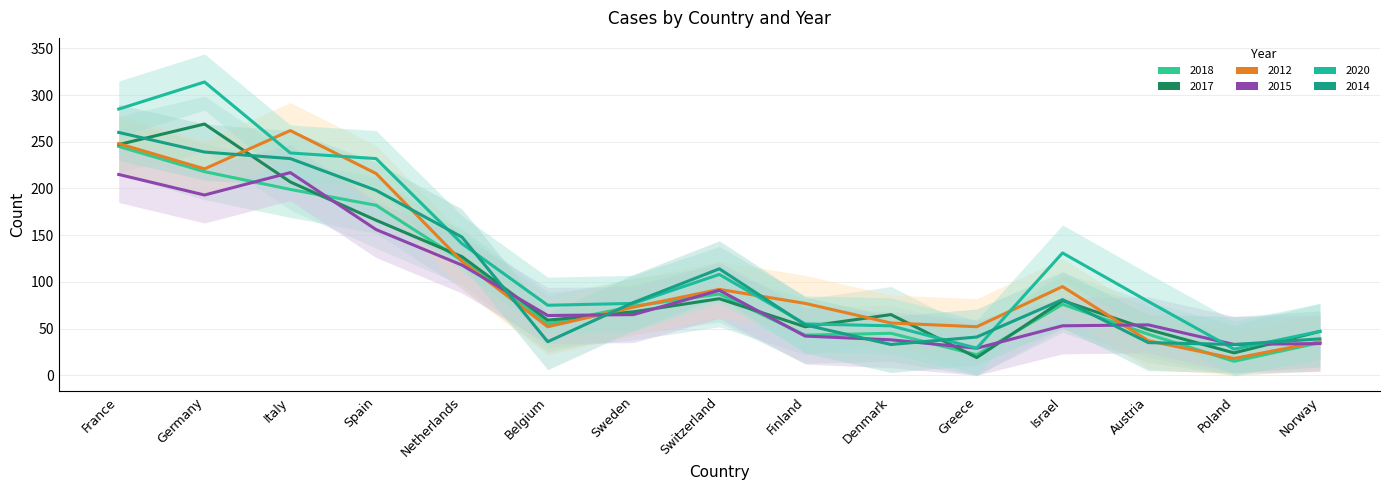

What is the label of the 12th point from the right?

Spain